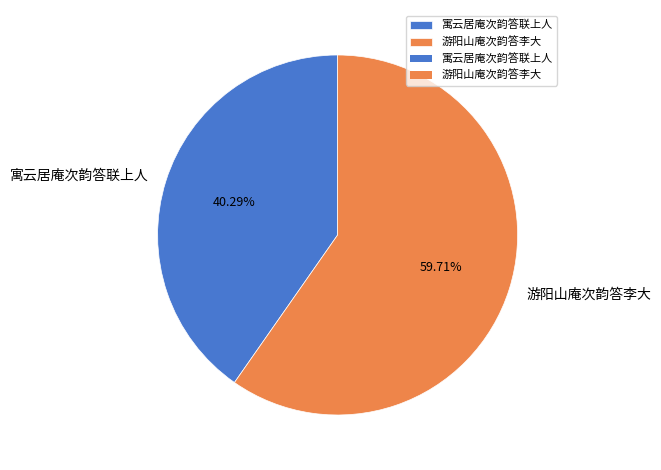

To the nearest percent, what portion does 寓云居庵次韵答联上人 represent?

40%